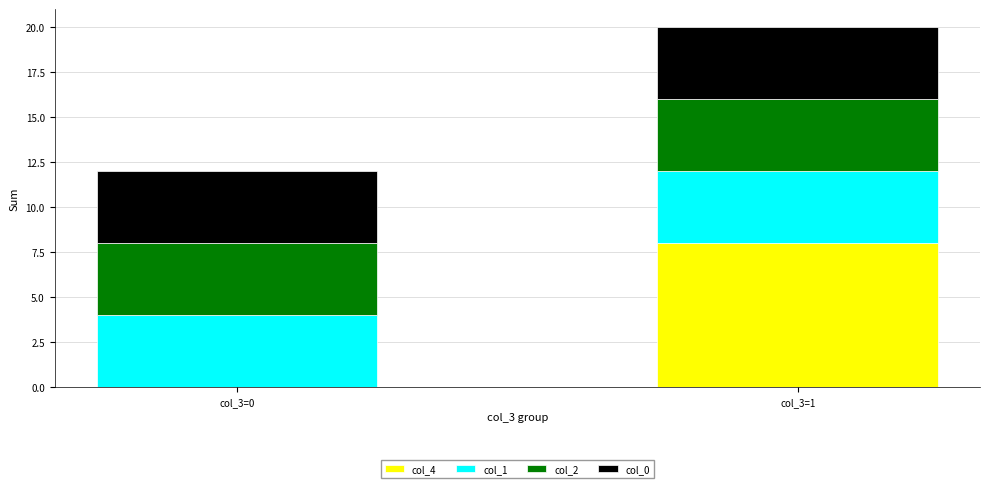

At which category is the sum across all series the highest?

col_3=1